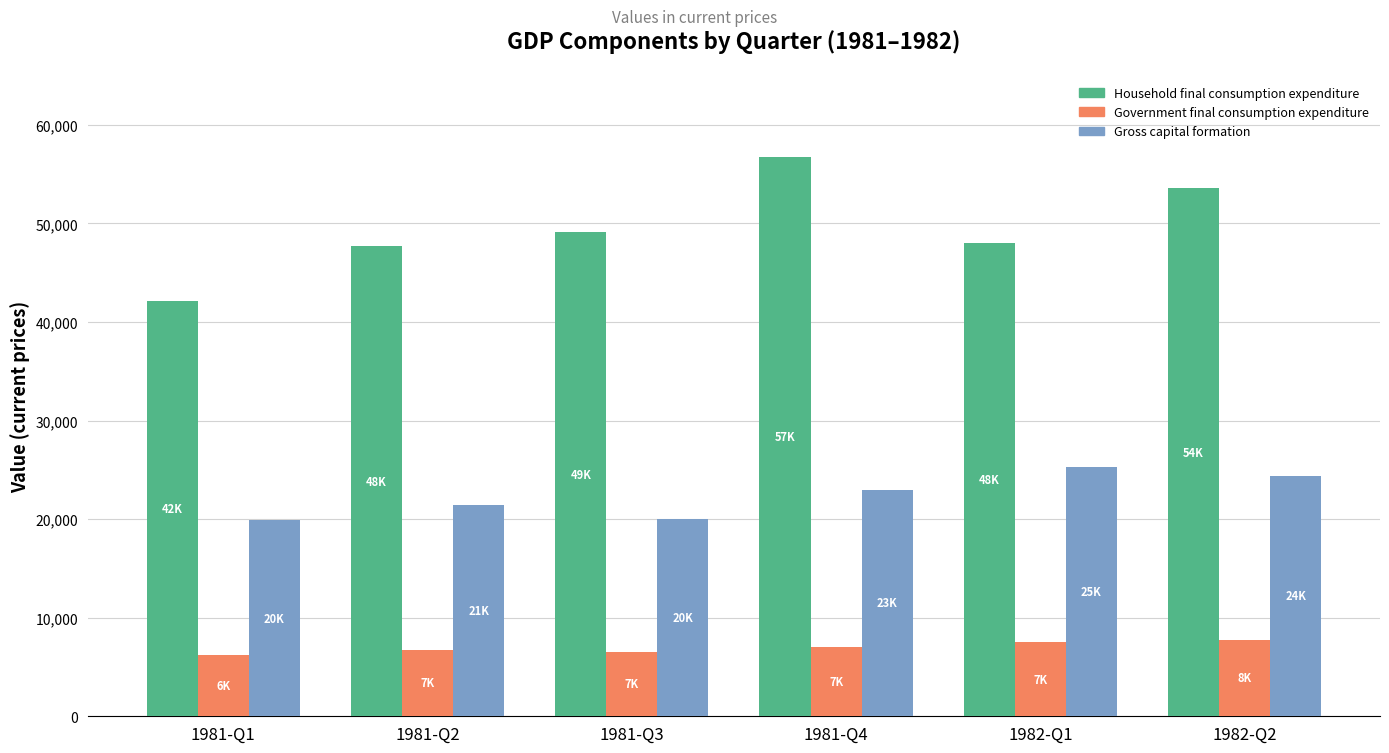

Does the chart contain stacked bars?

No